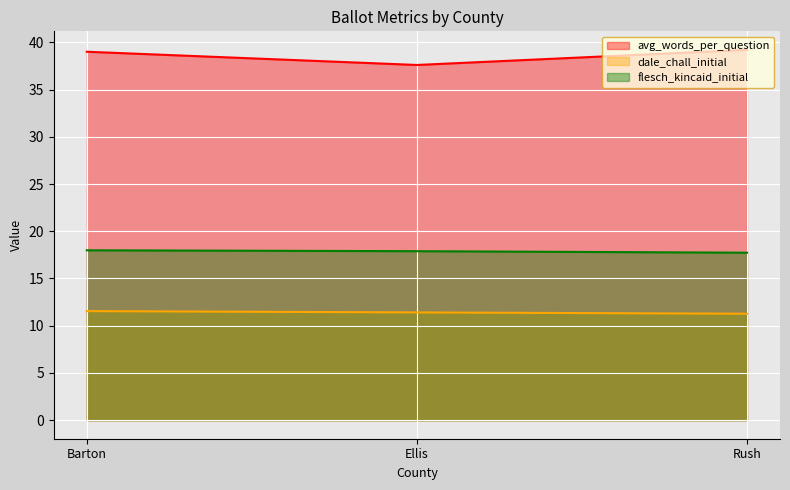

Is it true that flesch_kincaid_initial equals 17.7 at Rush?

True